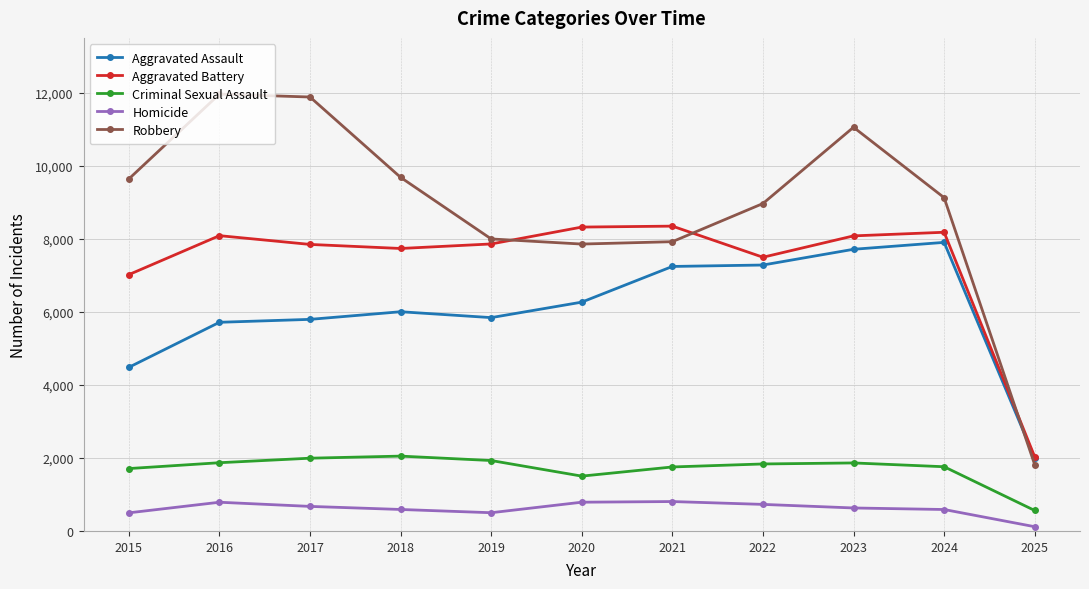

What is the value of the Aggravated Assault point at the 7th from the left?

7242